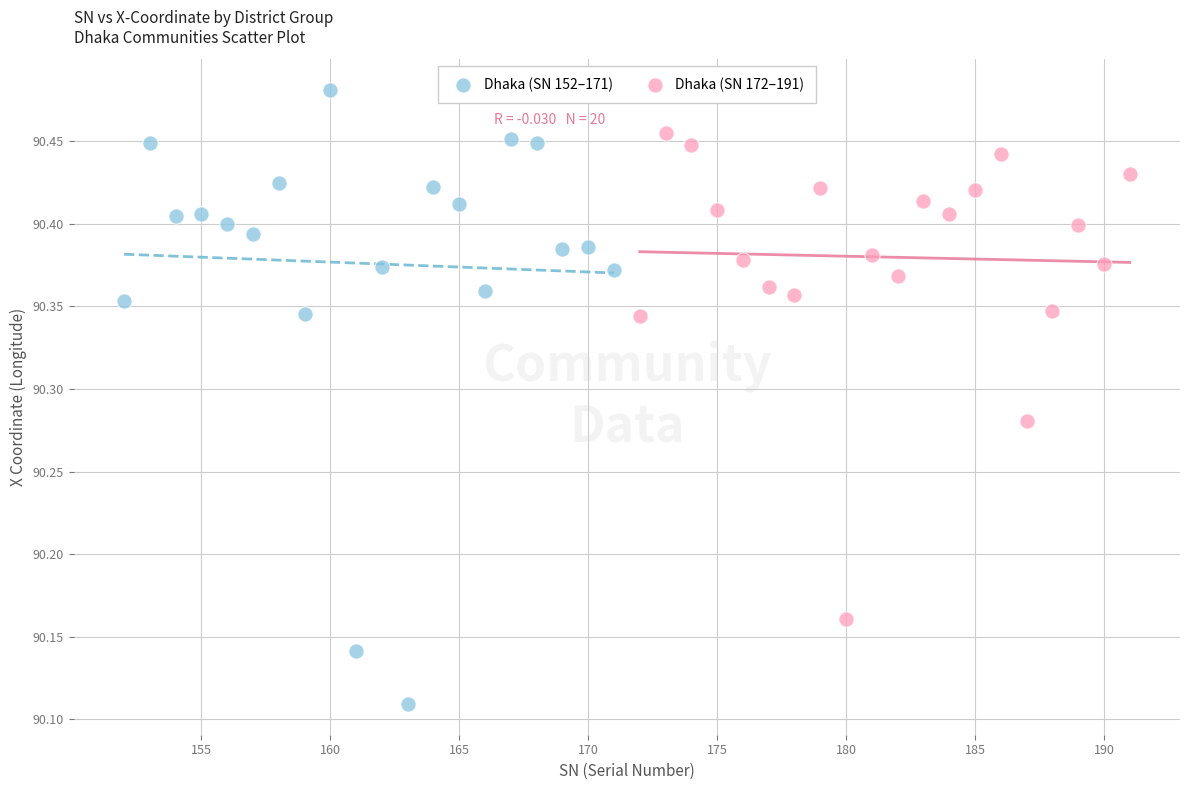

Which series reaches the minimum Y coordinate?

Dhaka (SN 152–171)